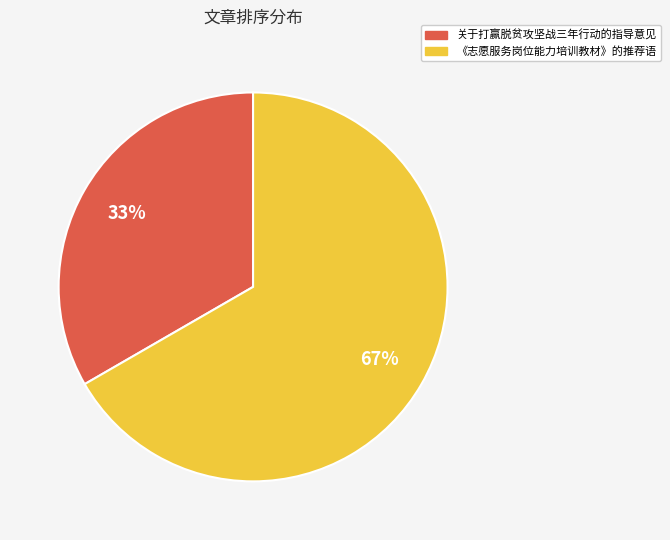

How many slices are in this pie chart?

2